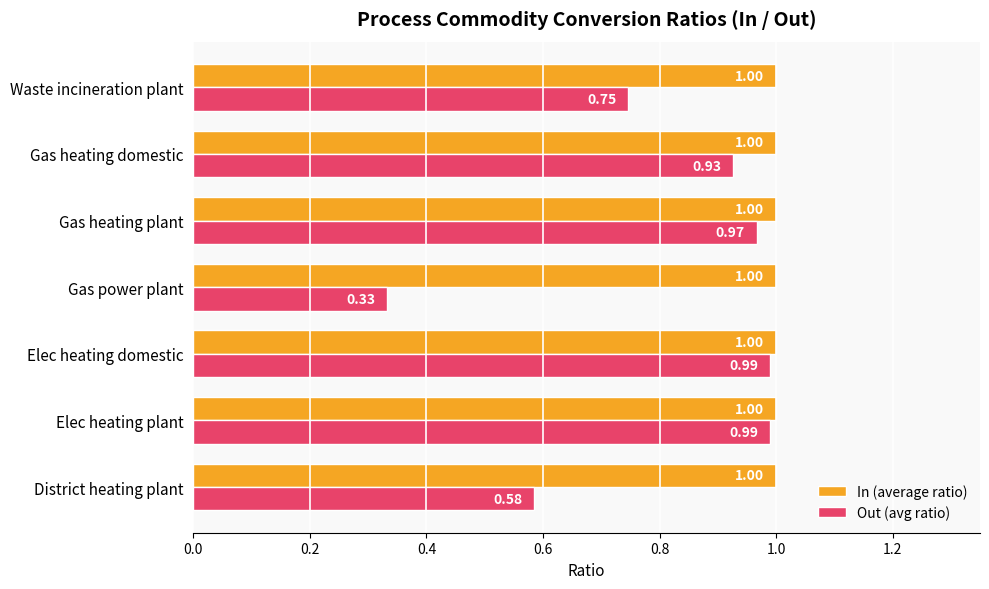

At Waste incineration plant, list the series in order from largest to smallest.

In (average ratio), Out (avg ratio)